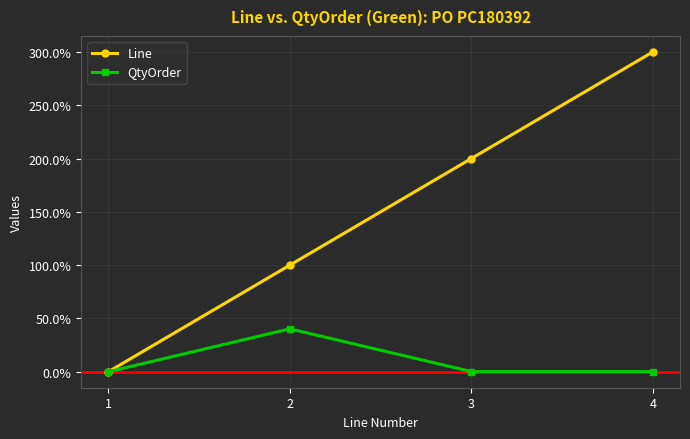

What is the total value across all series at 3?

200.2